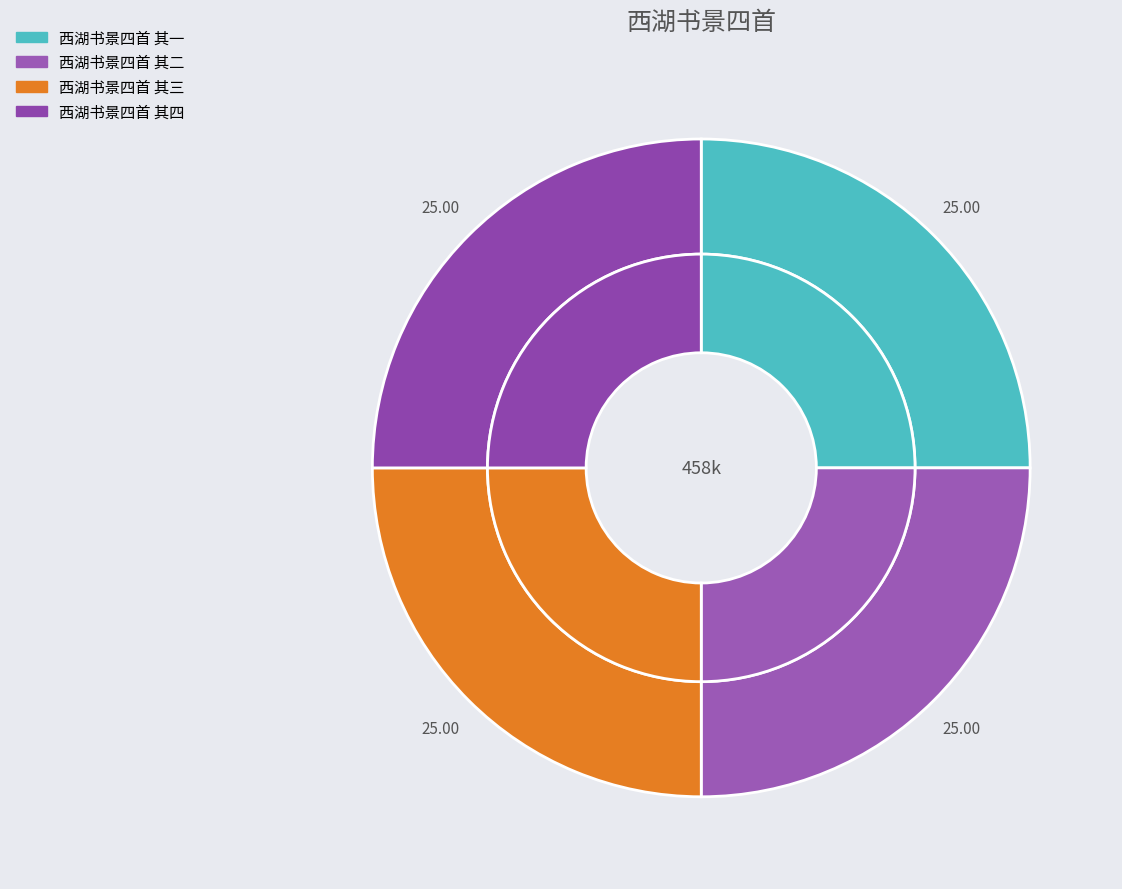

Rank the categories by value from lowest to highest.

西湖书景四首 其一, 西湖书景四首 其二, 西湖书景四首 其三, 西湖书景四首 其四